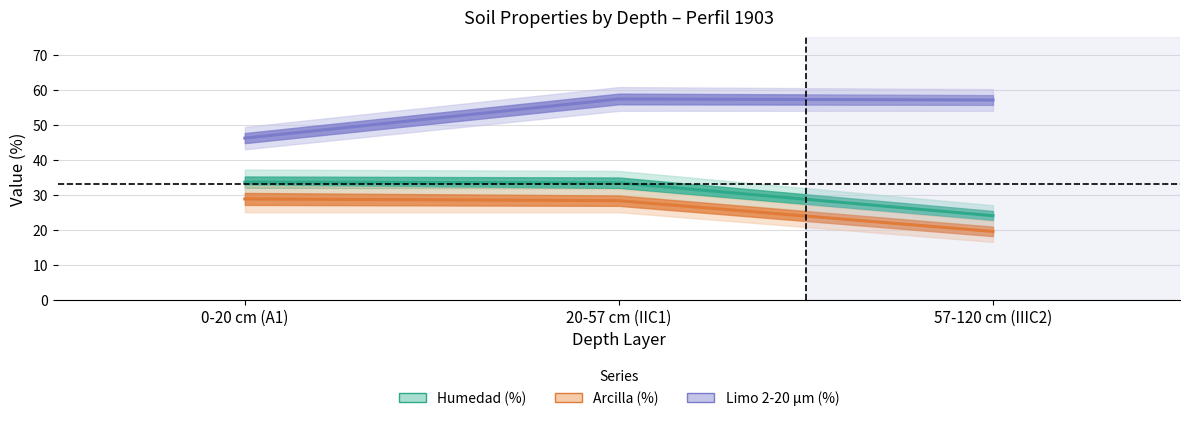

Does the chart have visible grid lines?

Yes